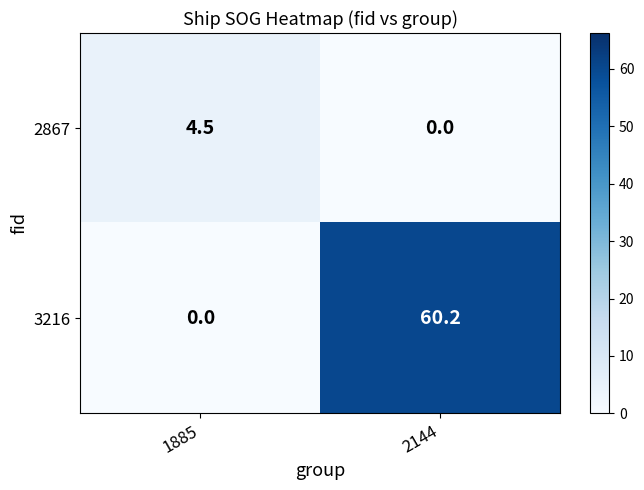

Which series has the widest spread of values?

3216